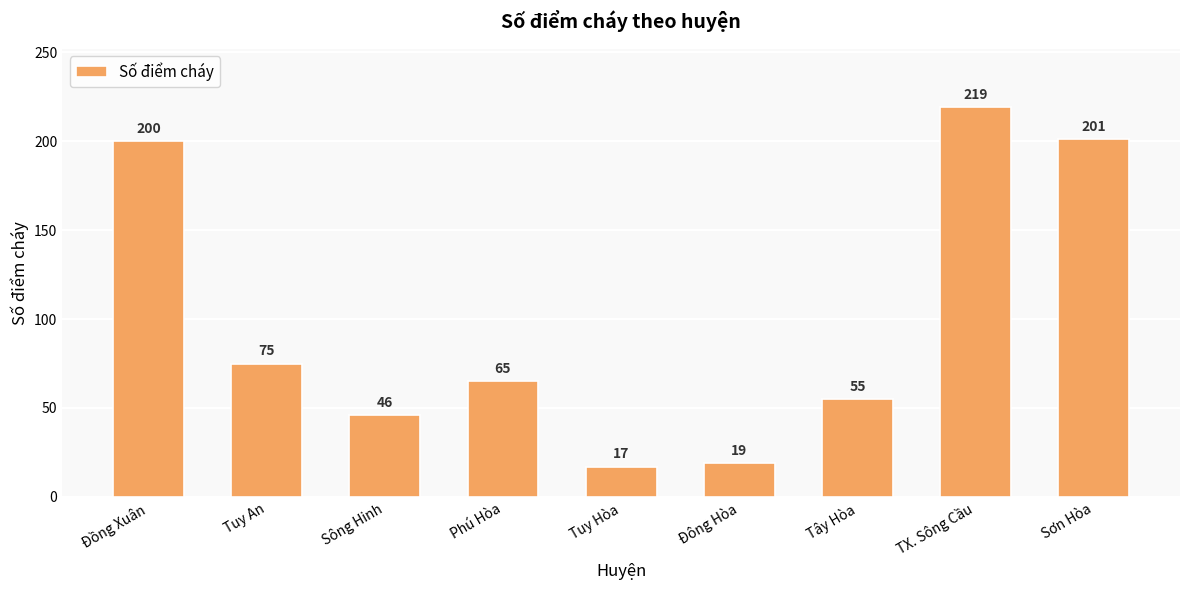

What is the sum of all values?

897